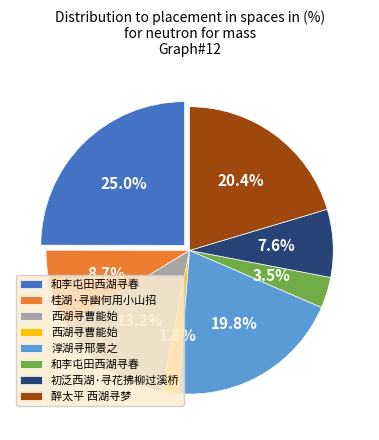

What is the smallest slice in the pie chart?

西湖寻曹能始